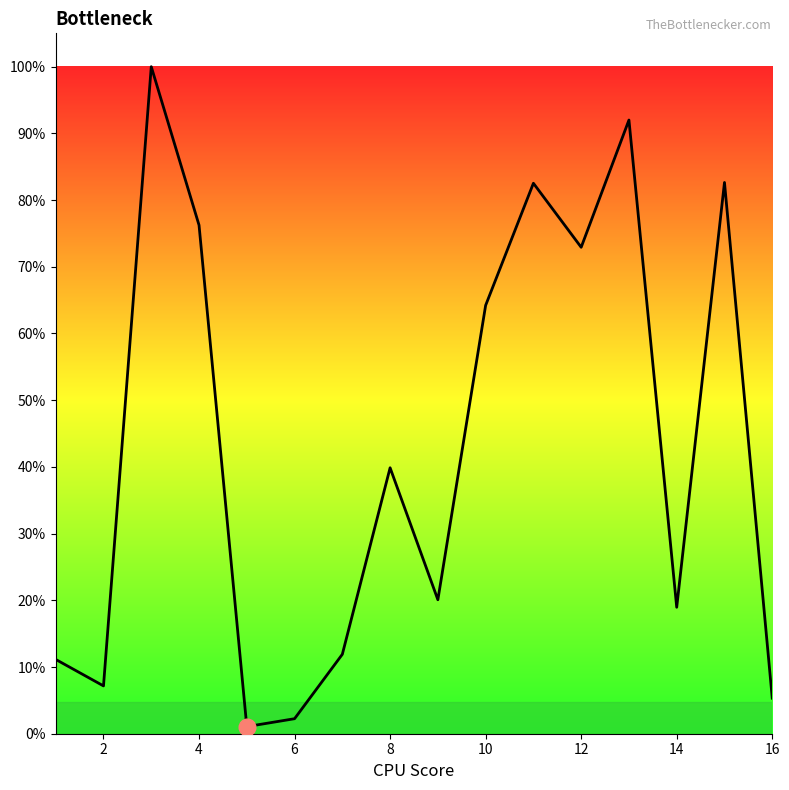

Is this an area chart (filled region under the line)?

Yes